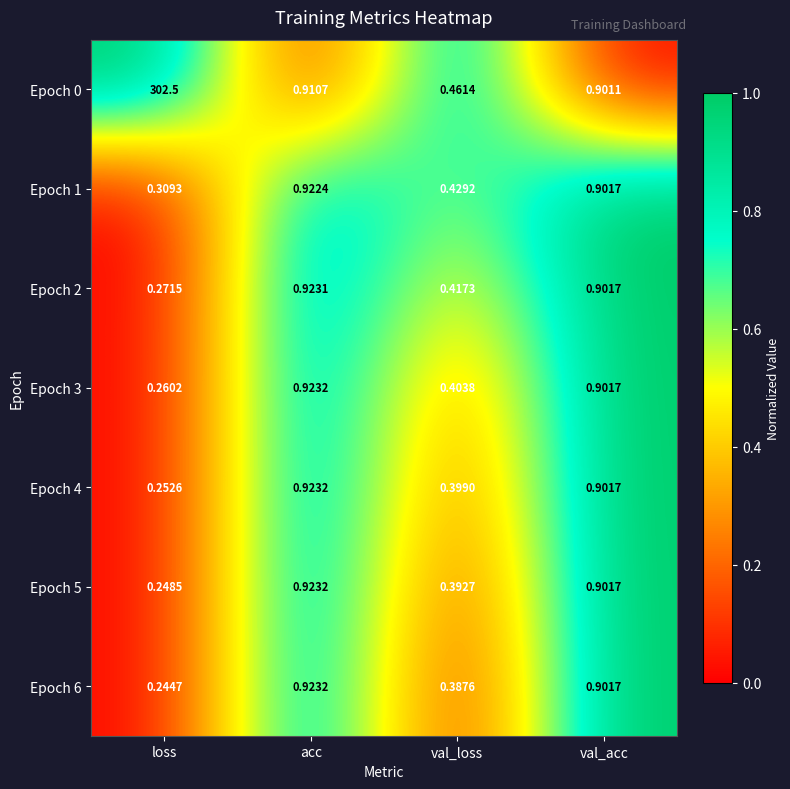

Which category has the lowest value across all series?

loss